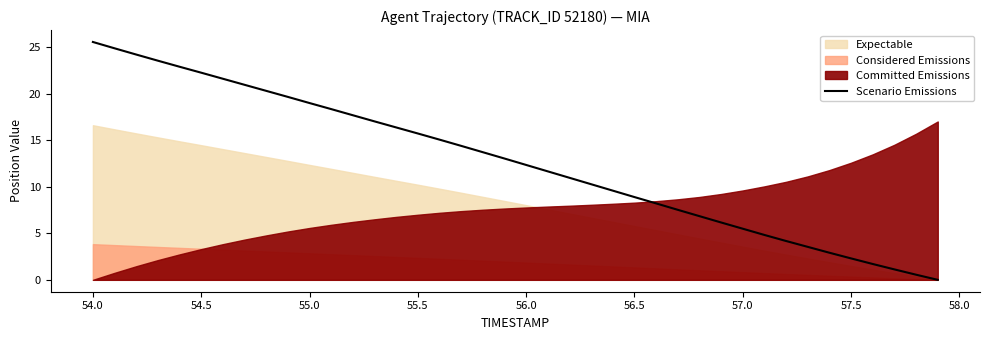

What is the value of the 11th point from the left?

19.0